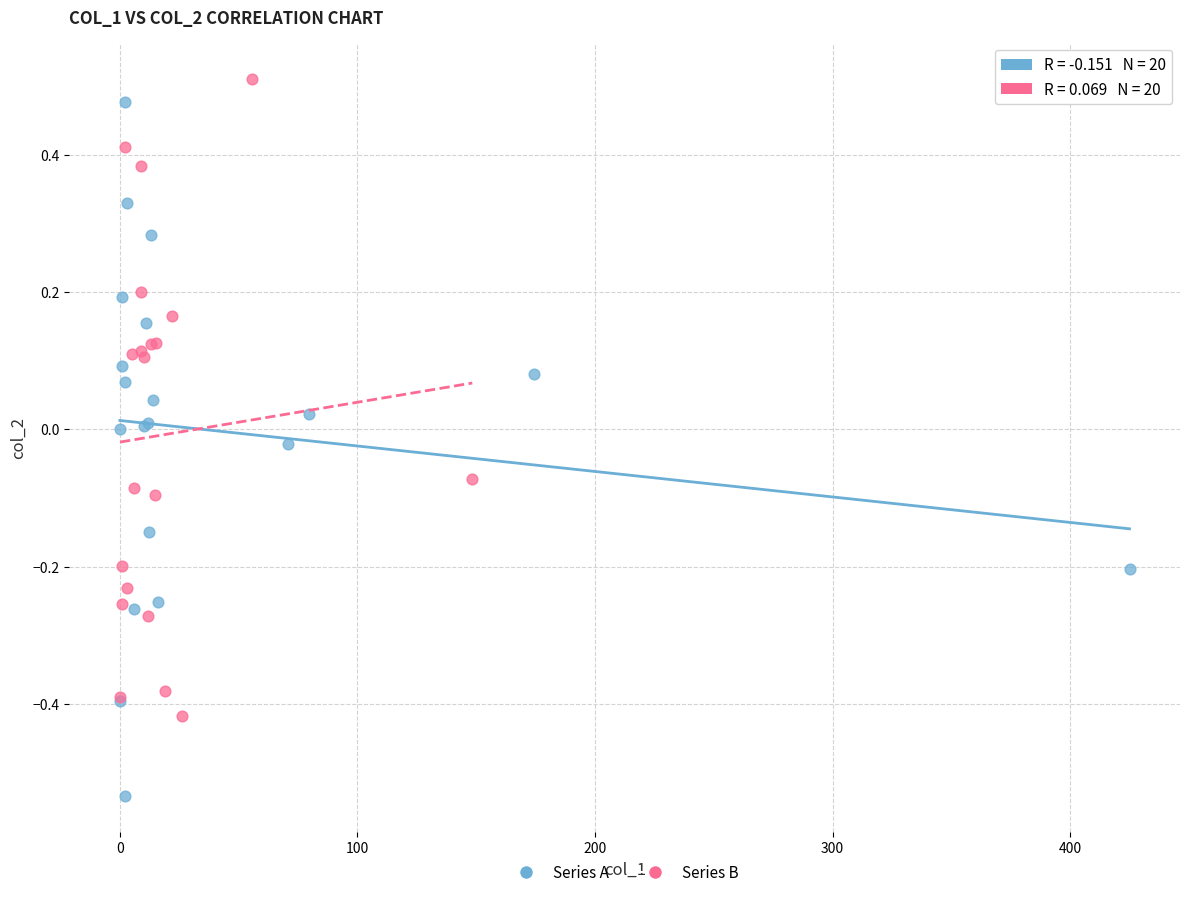

Which series contains the lowest Y value?

Series A